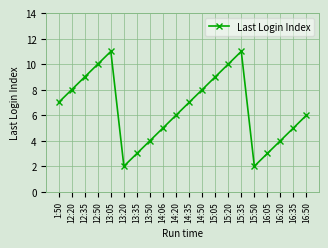

The chart shows a value of 7 at 12:50. True or false?

False